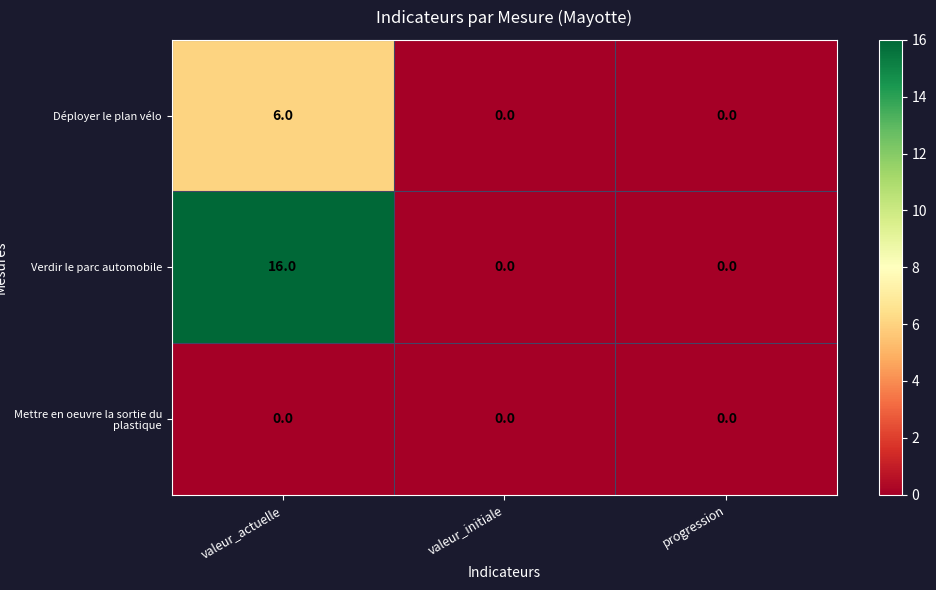

At which category does the chart reach its peak across all series?

valeur_actuelle